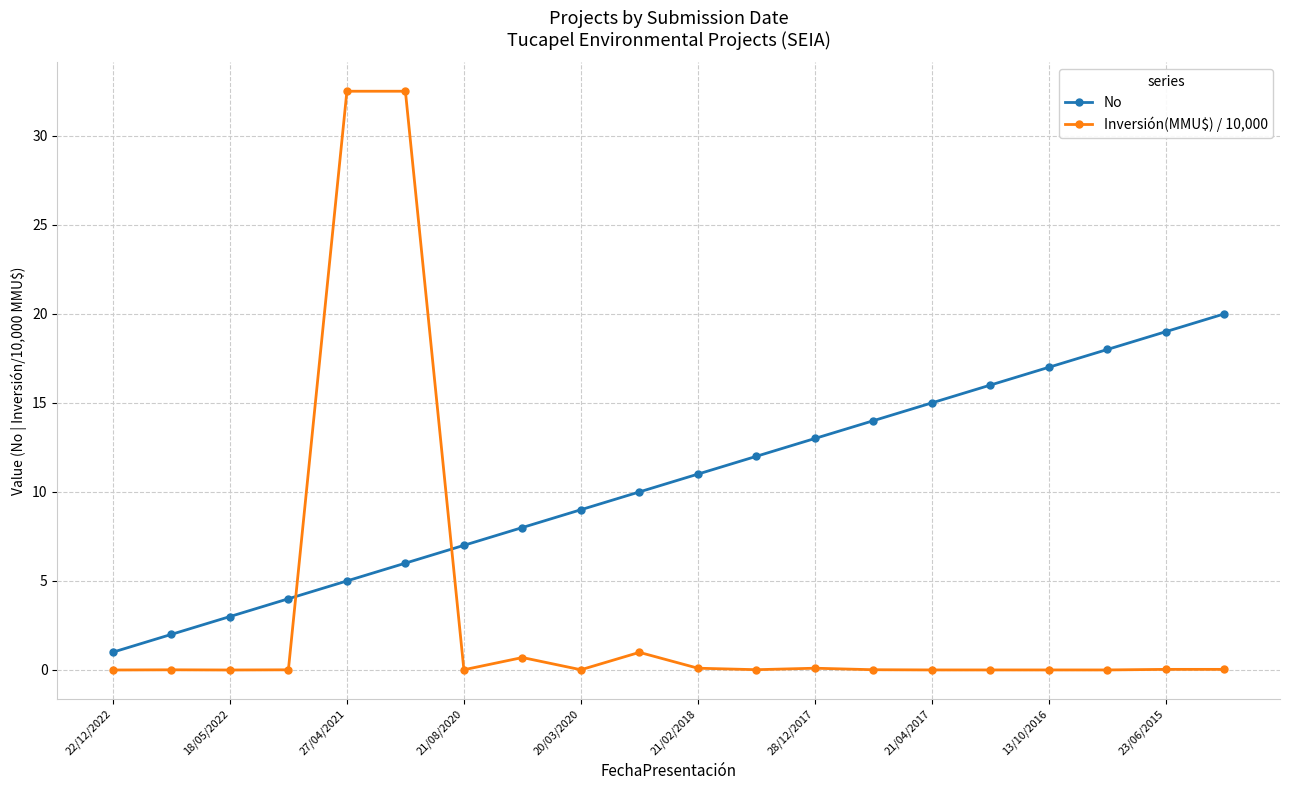

How many lines are shown in the chart?

2